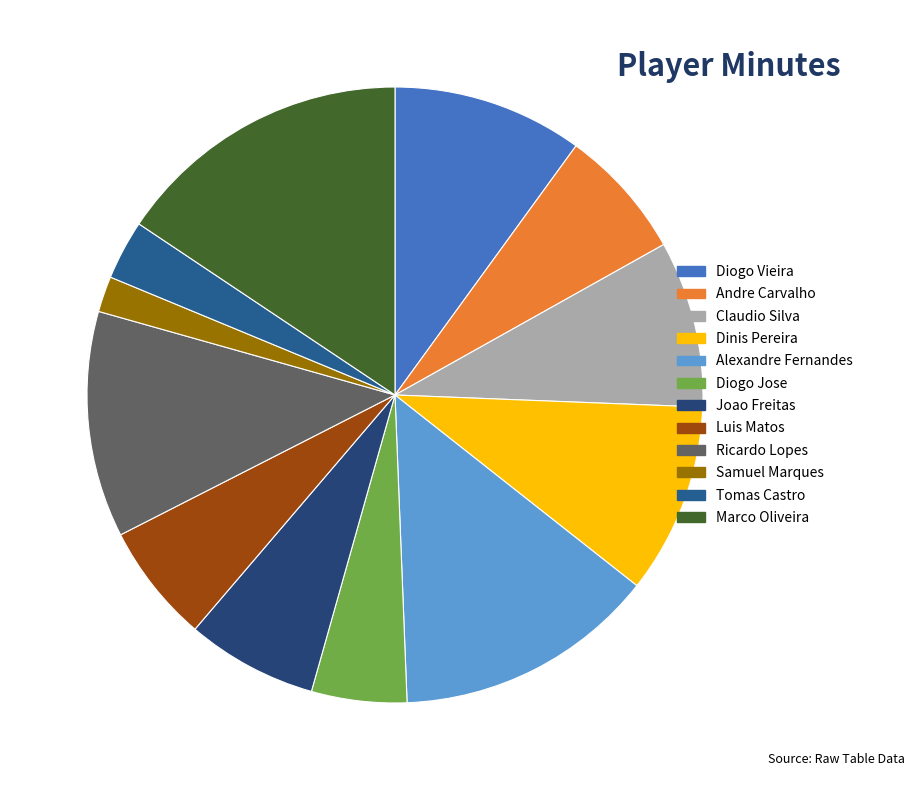

Count the number of slices in the pie.

12